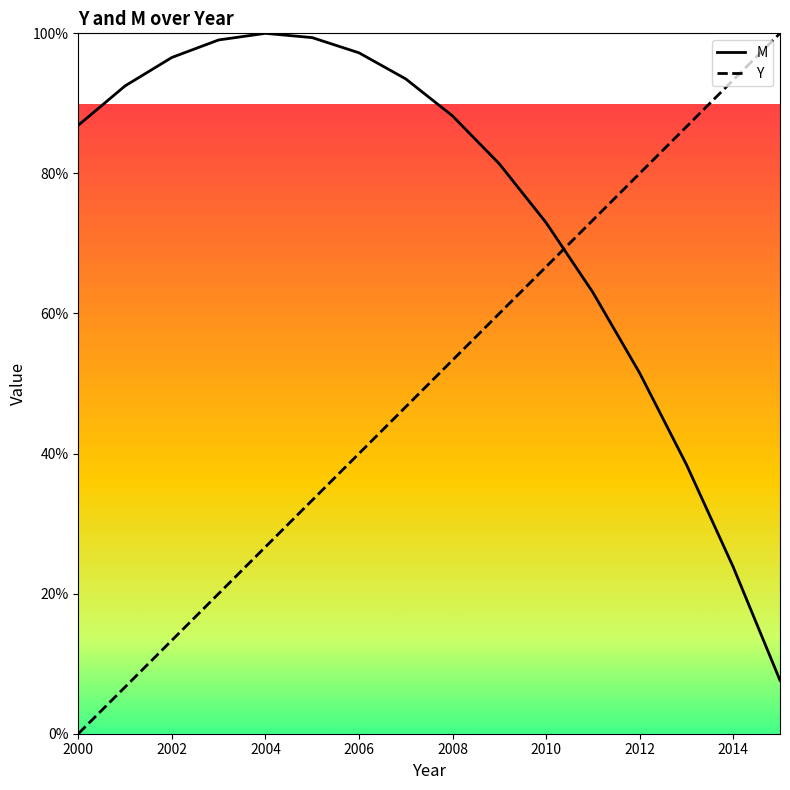

What is the difference between the second highest and second lowest values in the Y_line series?

86.7